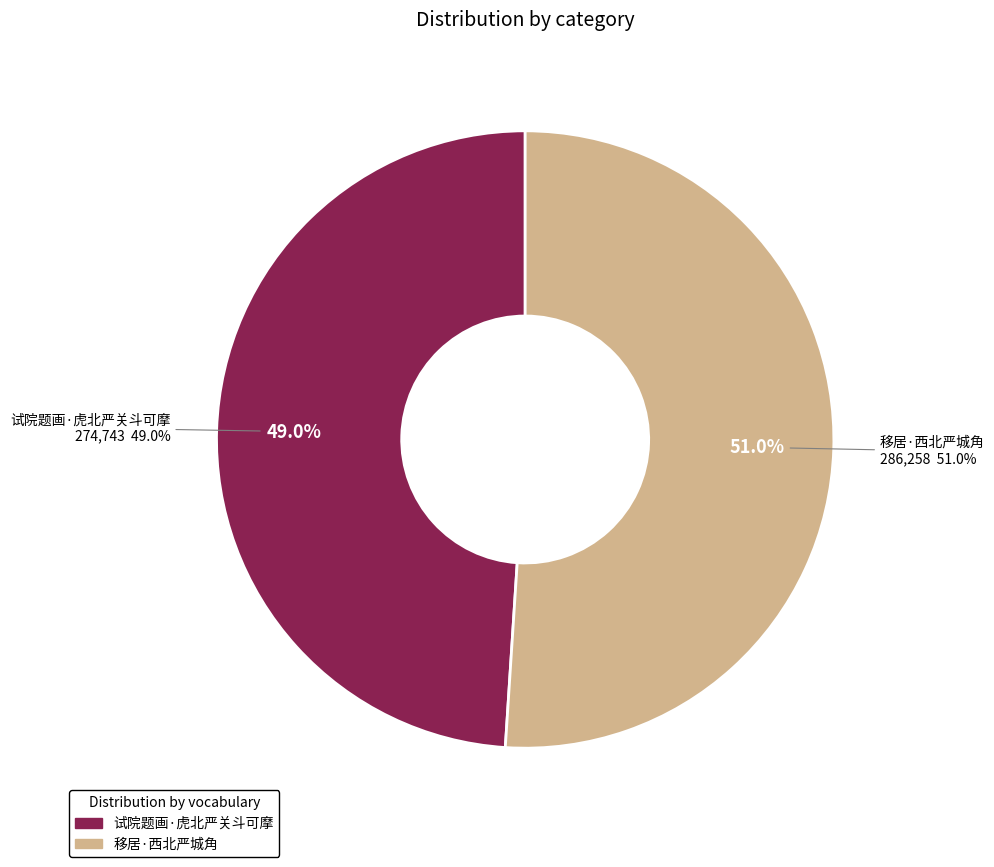

To the nearest percent, what is the difference between the largest and smallest slice percentages?

2%